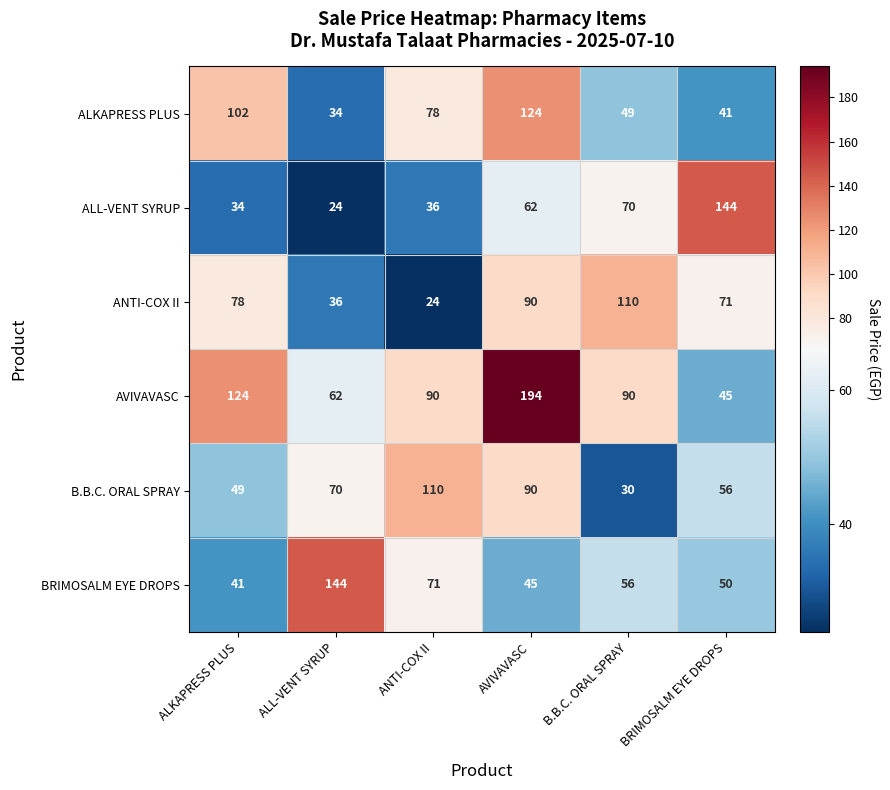

List the labels in order of B.B.C. ORAL SPRAY value, largest first.

ANTI-COX II, AVIVAVASC, ALL-VENT SYRUP, BRIMOSALM EYE DROPS, ALKAPRESS PLUS, B.B.C. ORAL SPRAY